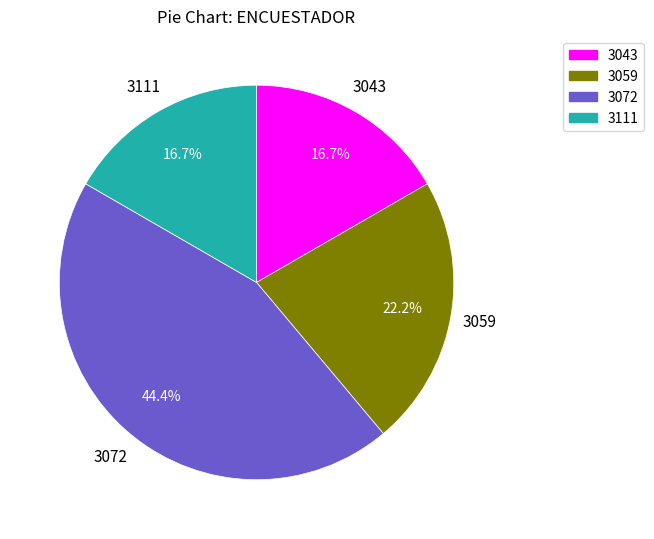

What percentage is the 3072 slice, to the nearest percent?

44%